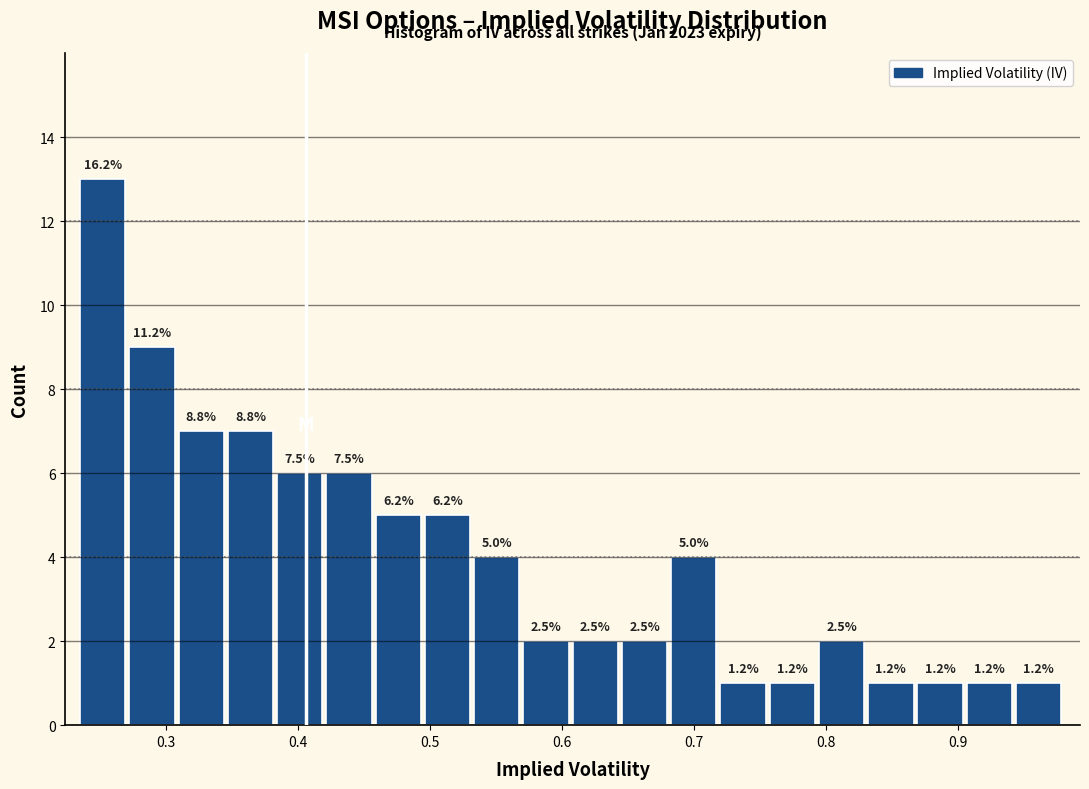

Read against the x-axis, roughly where is the centre of the tallest bar?

0.25